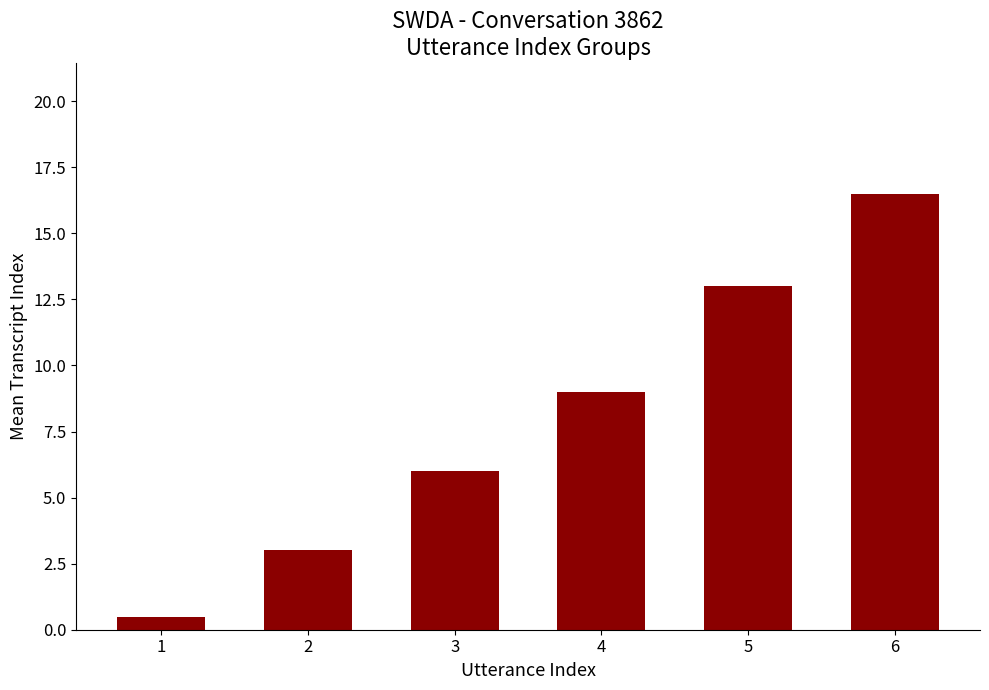

What is the difference between the maximum and second lowest values?

13.5